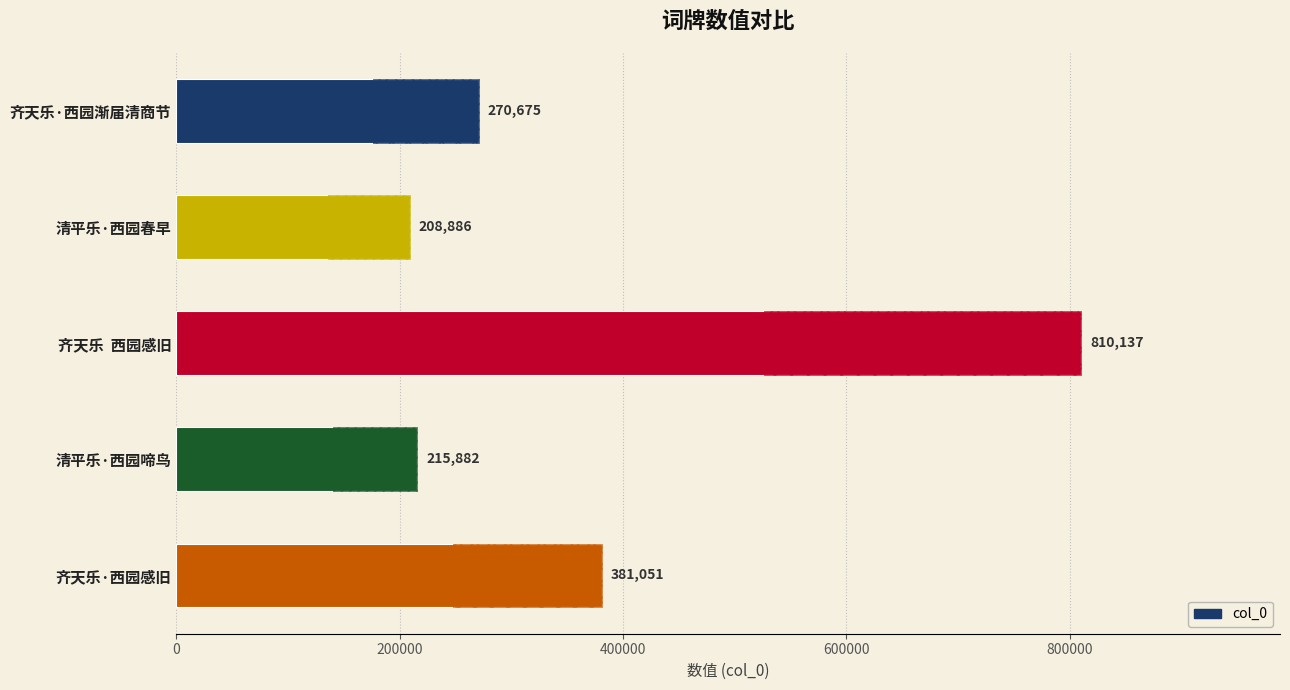

What is the average value?

377326